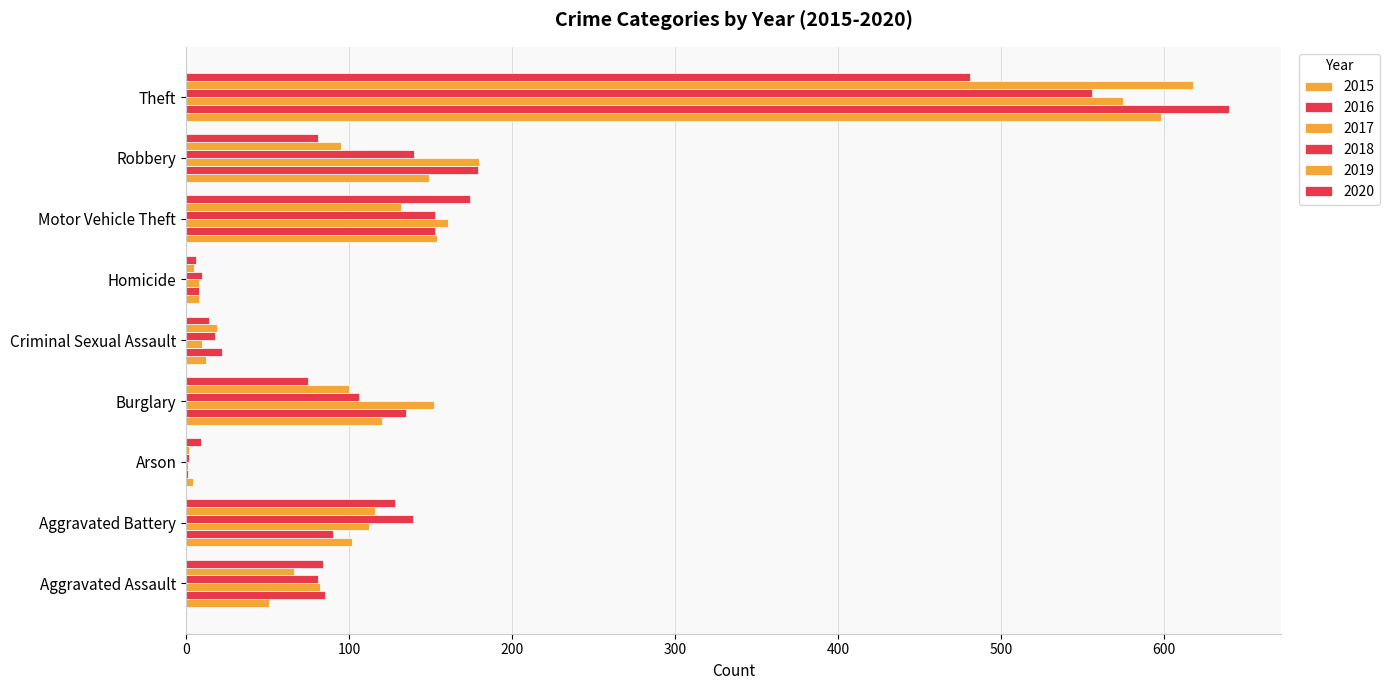

Count the number of categories in the chart.

9